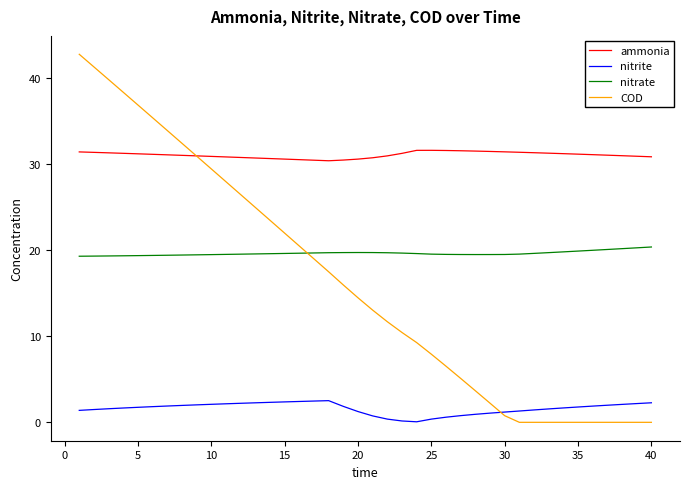

True or false: nitrate and ammonia cross at least once.

False